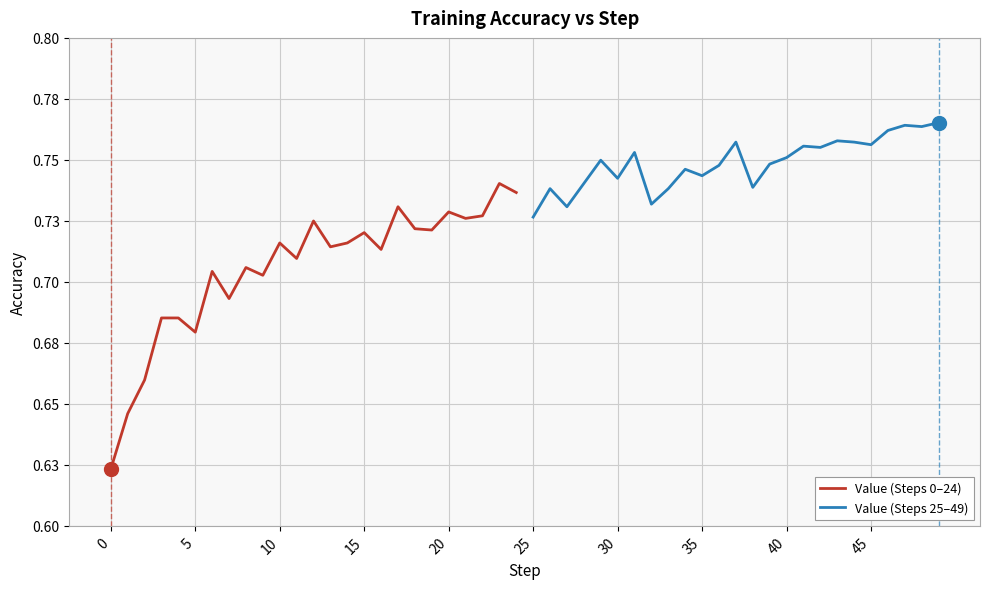

True or false: Value (Steps 0–24) and Value (Steps 25–49) cross at least once.

False